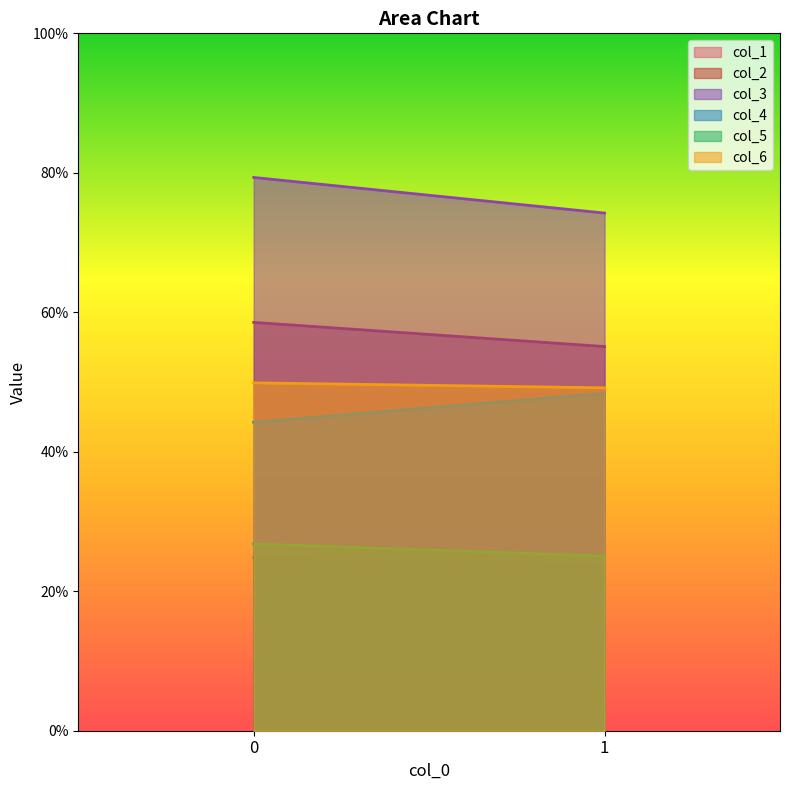

Reading left to right, extract all data points from this chart.

col_1: 0=24.8	1=23.7
col_2: 0=58.6	1=55.1
col_3: 0=79.3	1=74.2
col_4: 0=44.2	1=48.4
col_5: 0=26.8	1=25.0
col_6: 0=49.9	1=49.2